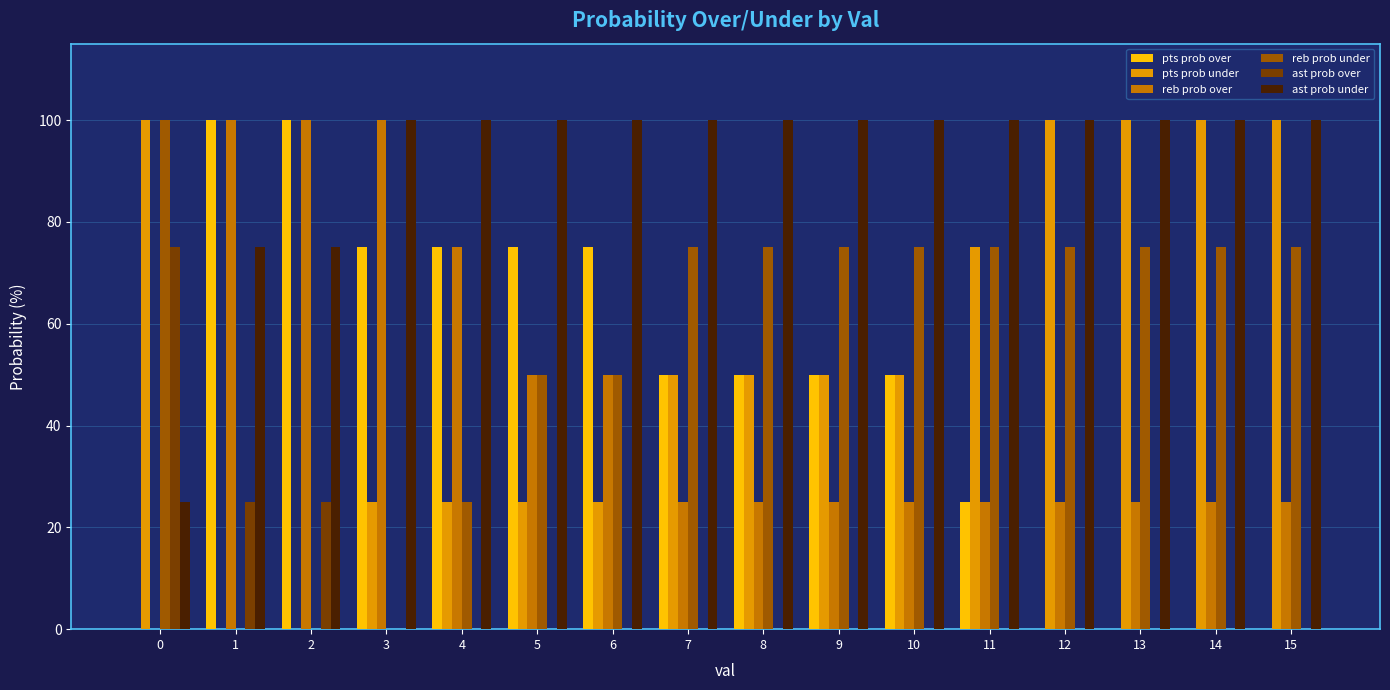

What is the sum of all pts prob over values?

725